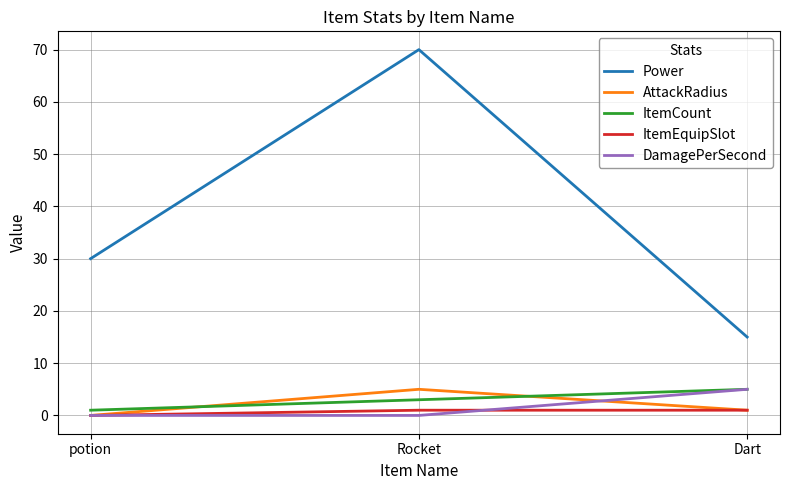

Reading left to right, extract all data points from this chart.

Power: potion=30	Rocket=70	Dart=15
AttackRadius: potion=0	Rocket=5	Dart=1
ItemCount: potion=1	Rocket=3	Dart=5
ItemEquipSlot: potion=0	Rocket=1	Dart=1
DamagePerSecond: potion=0	Rocket=0	Dart=5